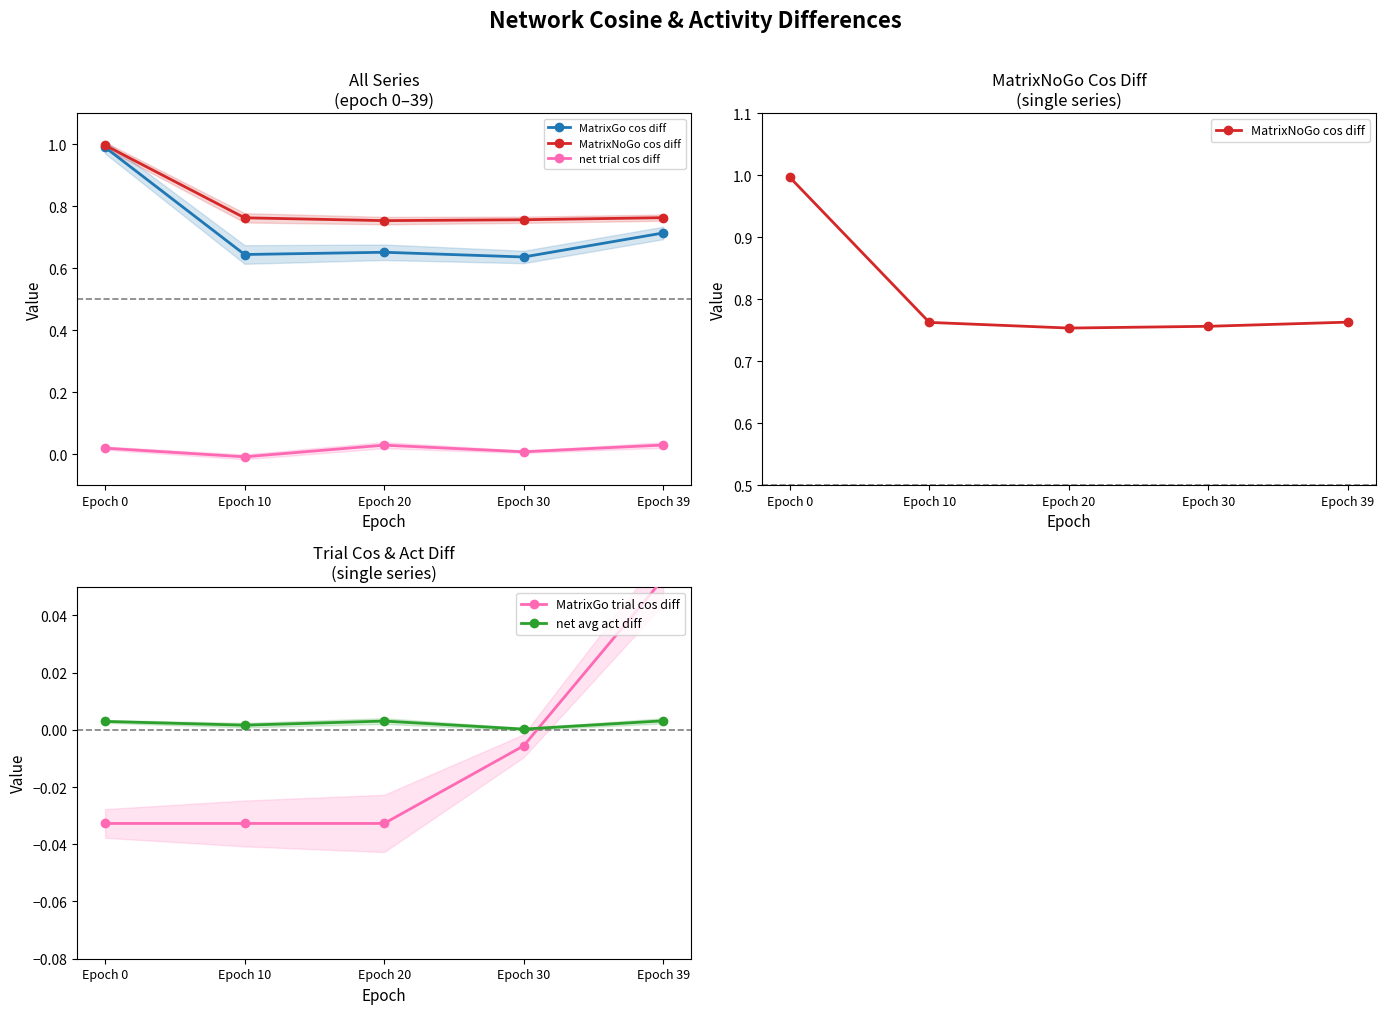

True or false: MatrixGo trial cos diff and MatrixGo cos diff cross at least once.

False